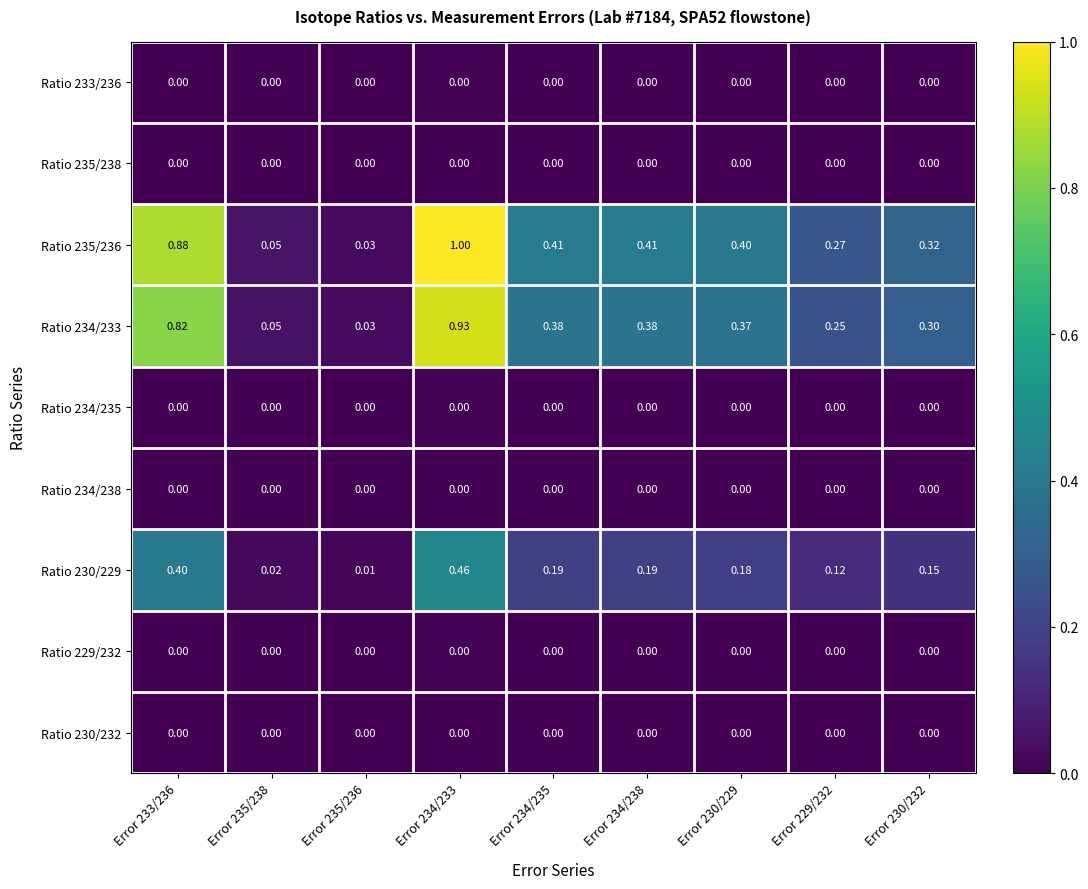

At which category does the chart reach its peak across all series?

Error 234/233